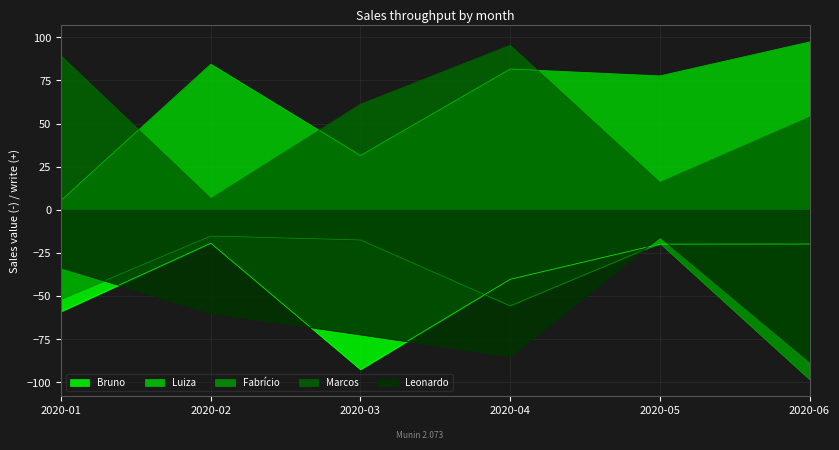

What is the difference between the Marcos values at 2020-02 and 2020-06?

47.2